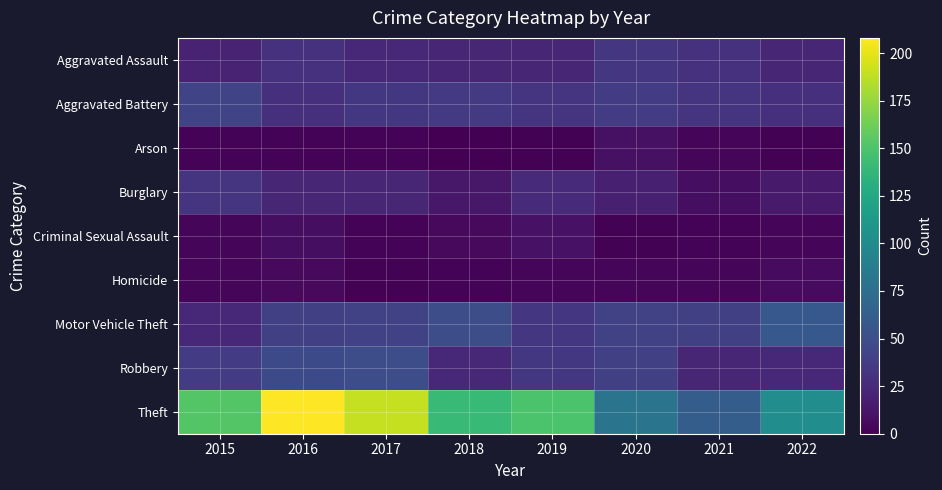

How many data points does each series have?

8